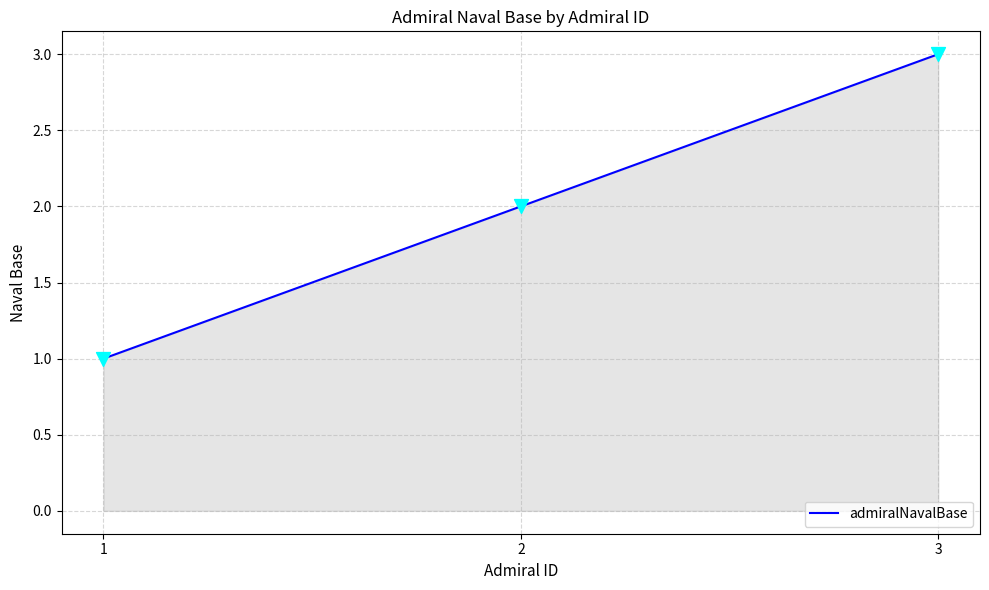

Which has a higher value, 3 or 2?

3